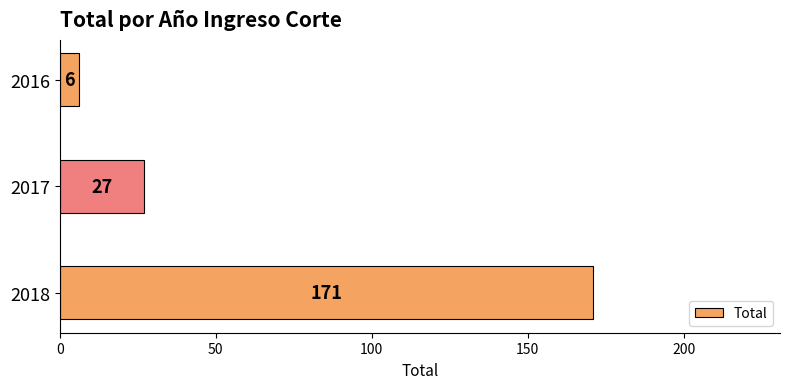

Reading bottom to top, extract all data points from this chart.

171	27	6